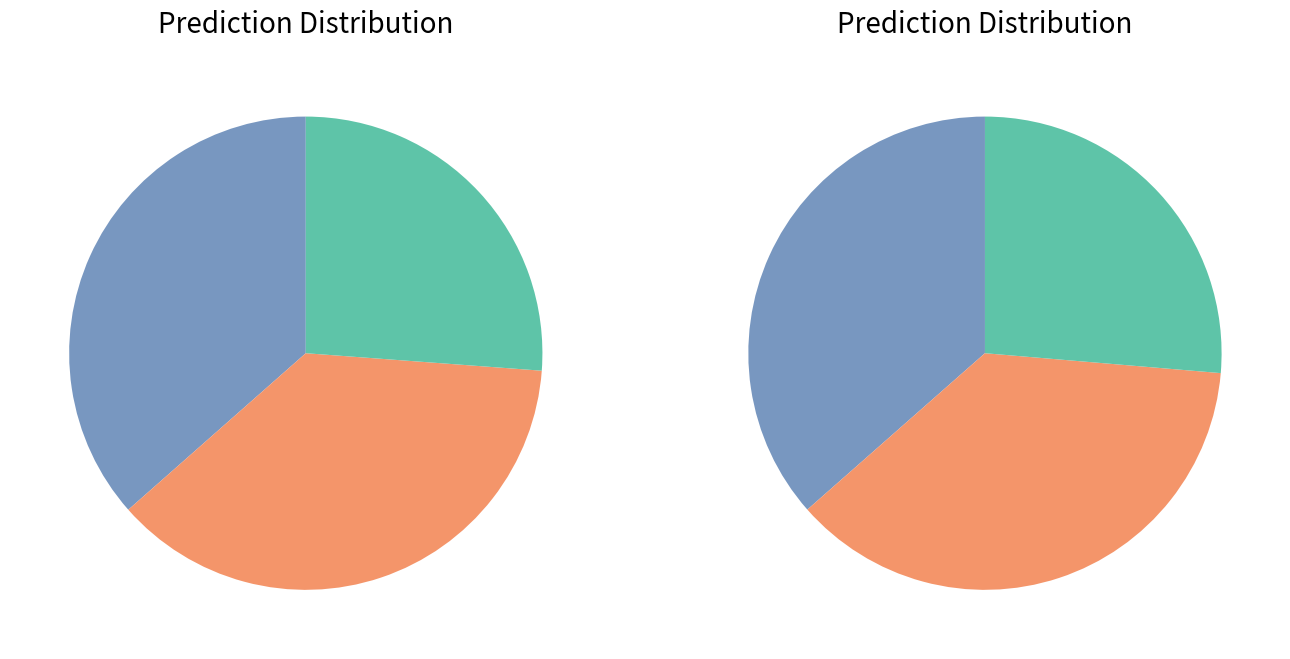

Is there any slice that represents more than half of the pie?

No